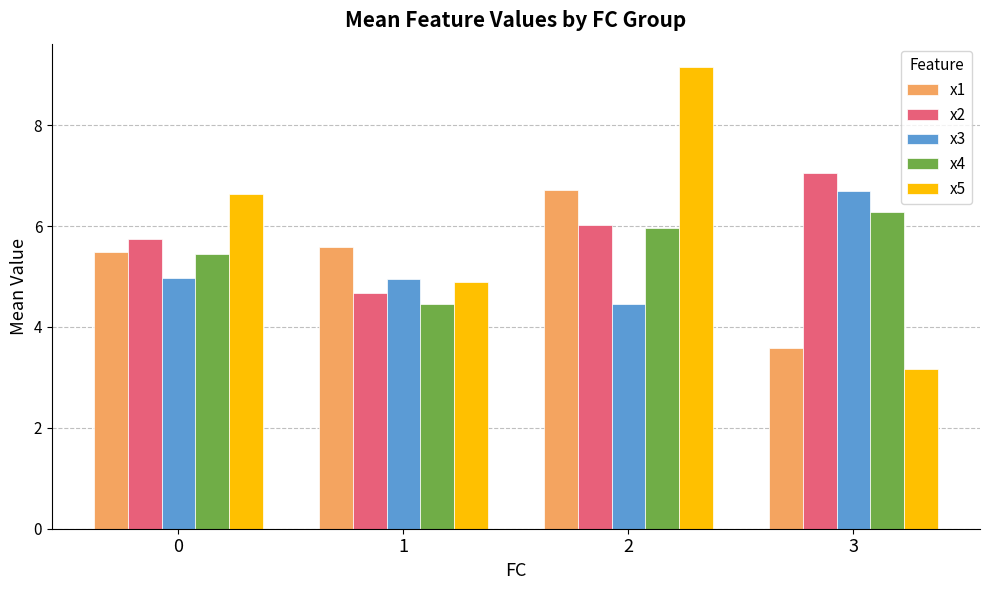

Which category has the lowest value in the x3 series?

2